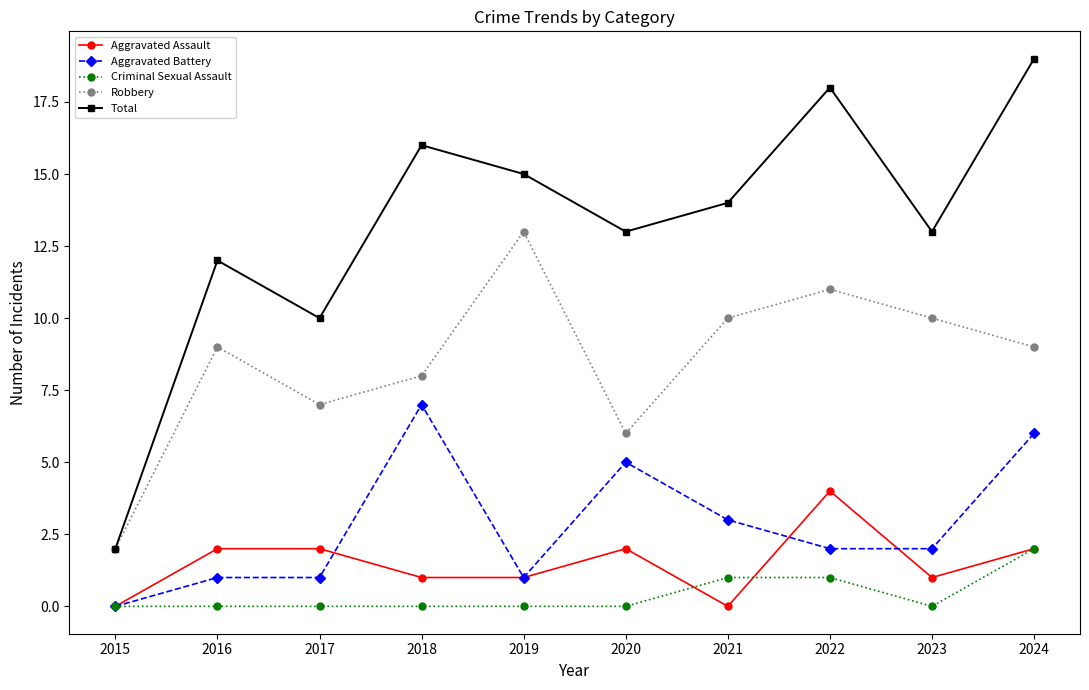

In Robbery, how many points are higher than both neighbors (excluding endpoints)?

3